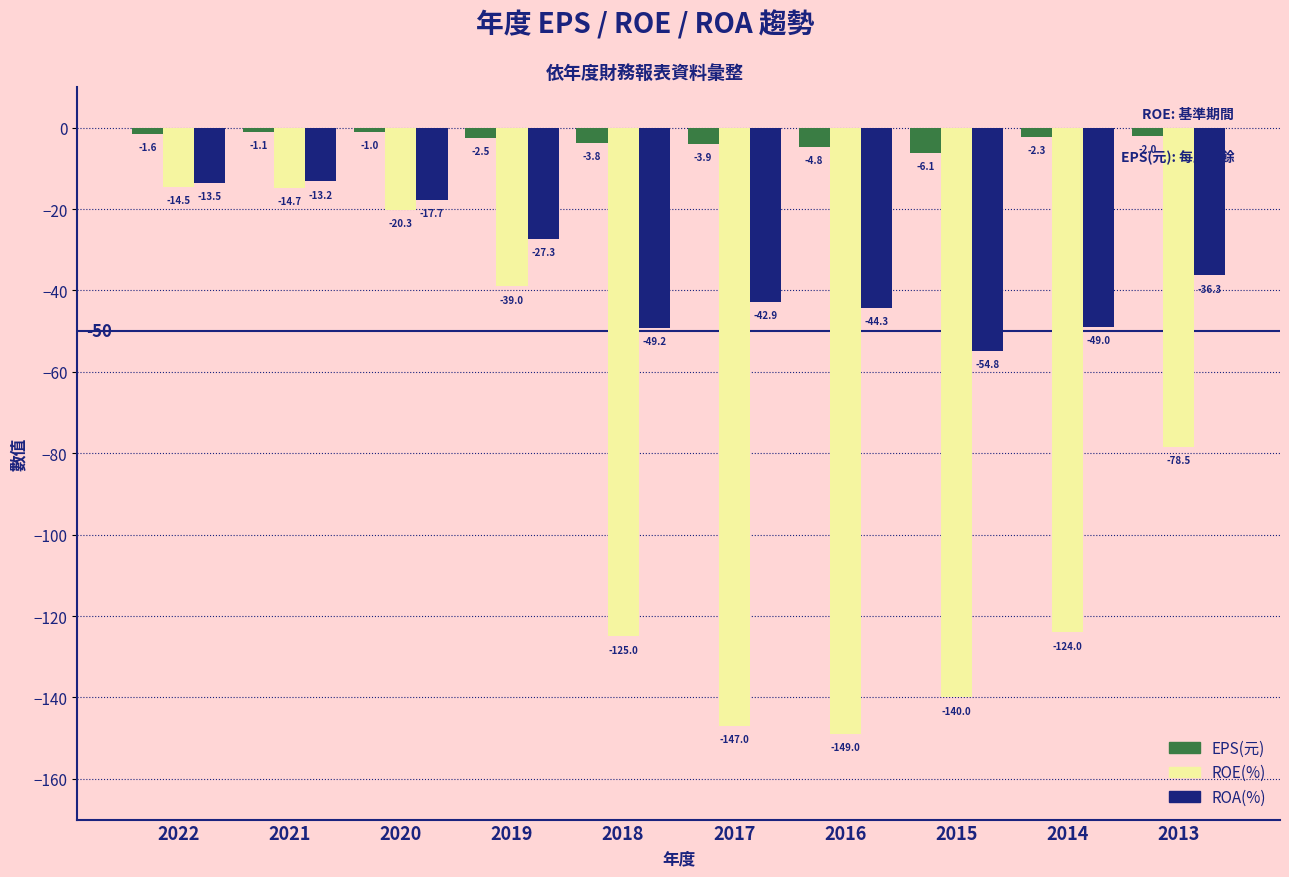

What are all the series names shown in the legend?

EPS(元), ROE(%), ROA(%)